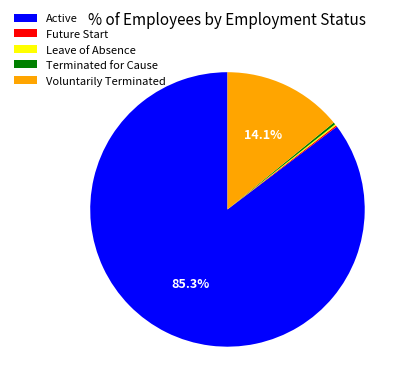

What percentage is NOT represented by Voluntarily Terminated?

85.9%